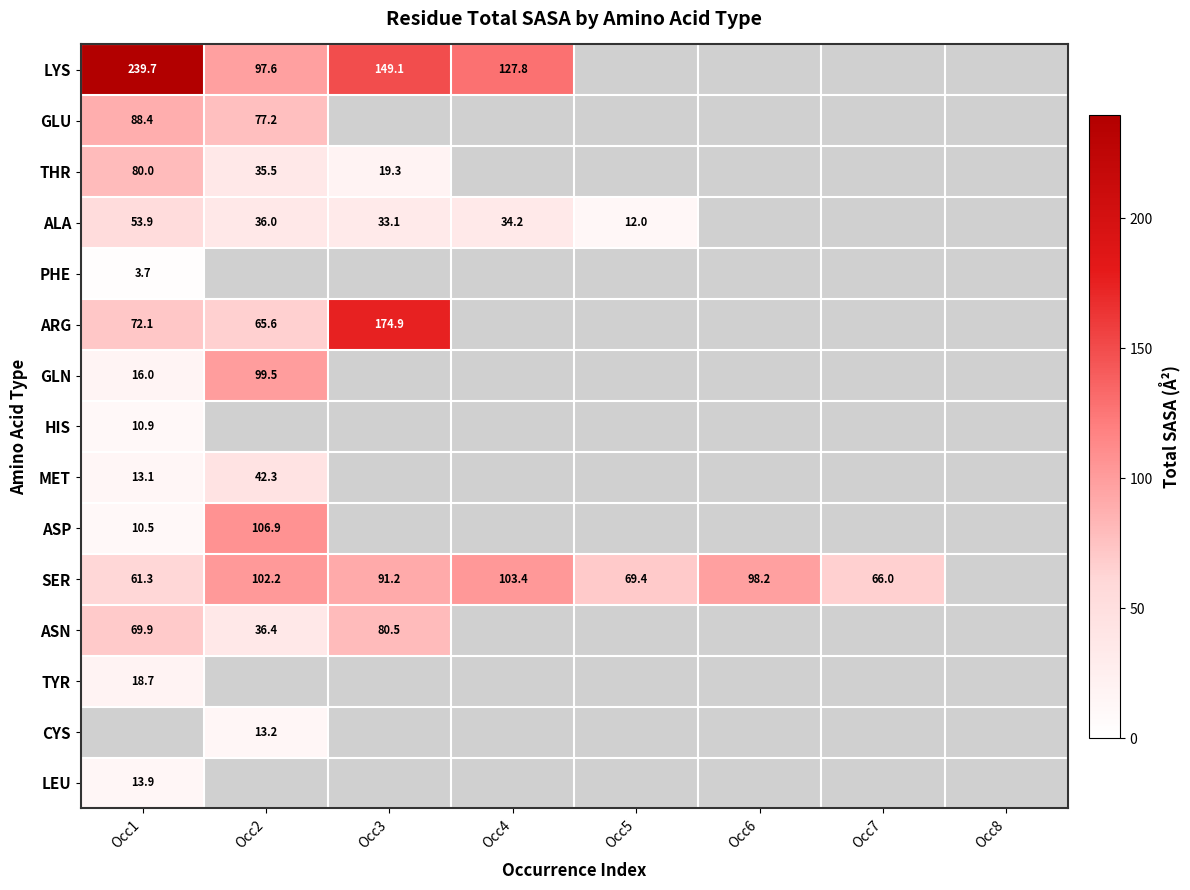

What is the difference between the ASP values at Occ1 and Occ2?

96.5